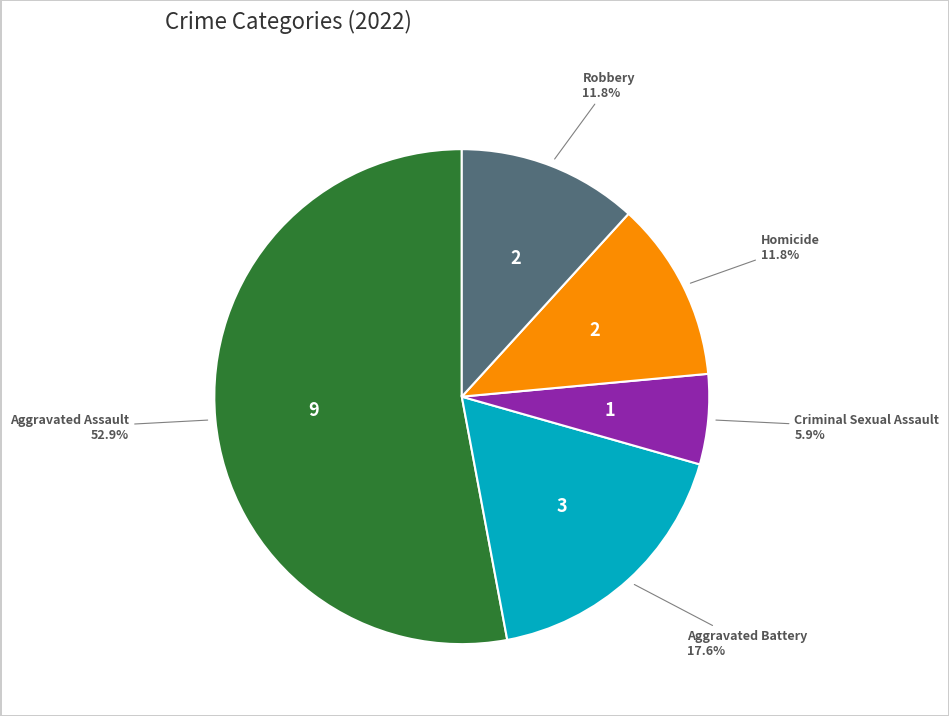

Does any single category account for the majority?

Yes